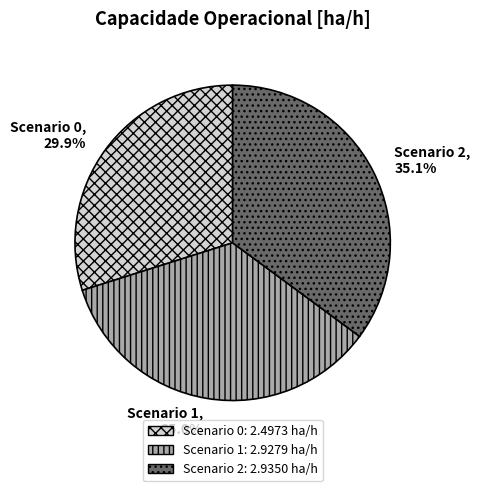

Is there a majority slice in this chart?

No